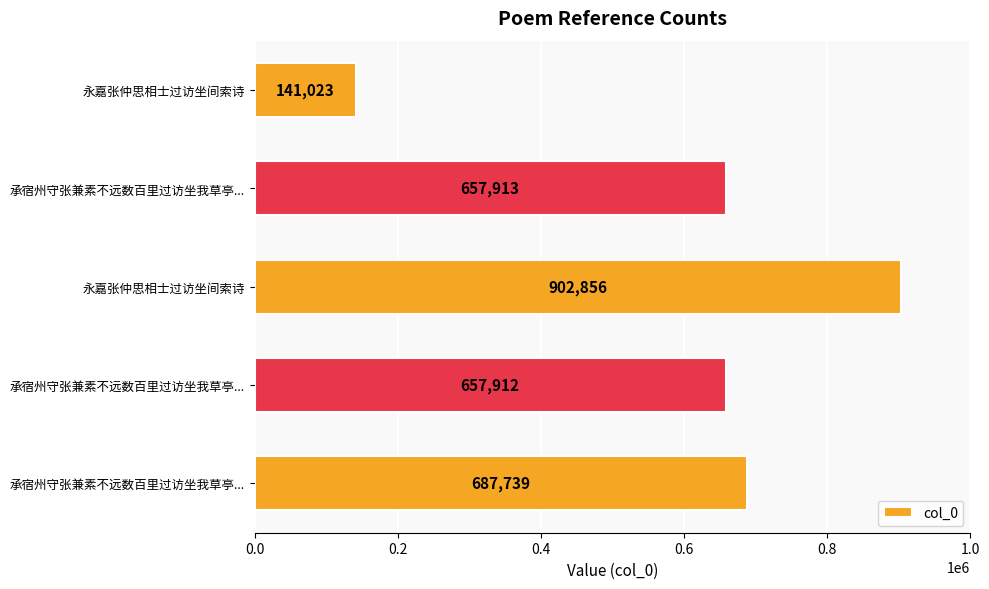

What is the sum of all values?

3047443